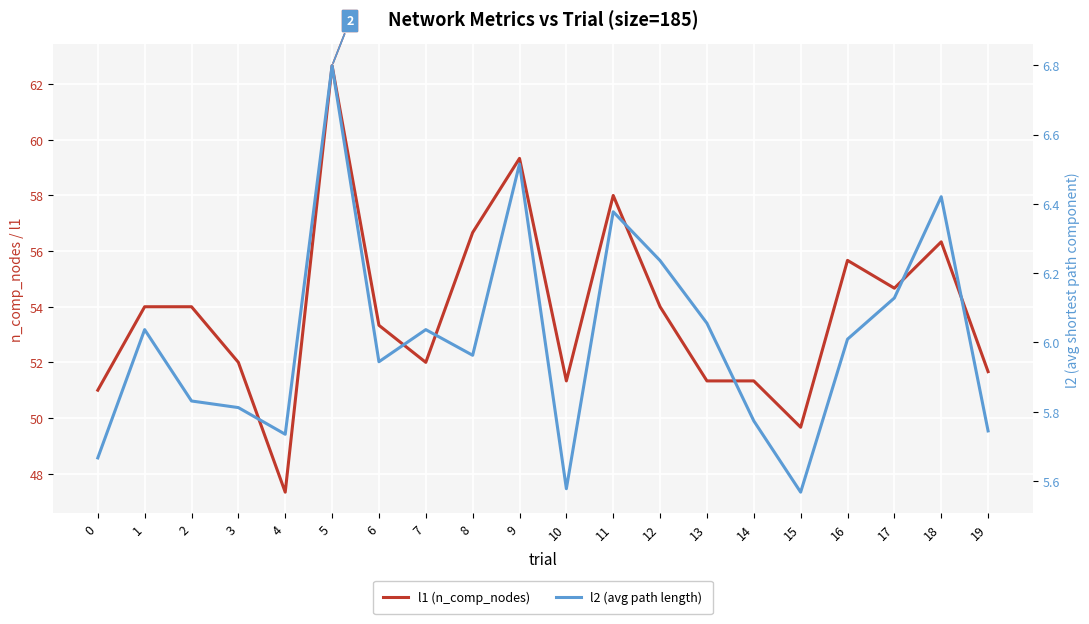

Reading left to right, transcribe all the data shown in this chart.

l1 (n_comp_nodes): 0=51.0	1=54.0	2=54.0	3=52.0	4=47.3	5=62.7	6=53.3	7=52.0	8=56.7	9=59.3	10=51.3	11=58.0	12=54.0	13=51.3	14=51.3	15=49.7	16=55.7	17=54.7	18=56.3	19=51.7
l2 (avg path length): 0=5.7	1=6.0	2=5.8	3=5.8	4=5.7	5=6.8	6=5.9	7=6.0	8=6.0	9=6.5	10=5.6	11=6.4	12=6.2	13=6.1	14=5.8	15=5.6	16=6.0	17=6.1	18=6.4	19=5.7